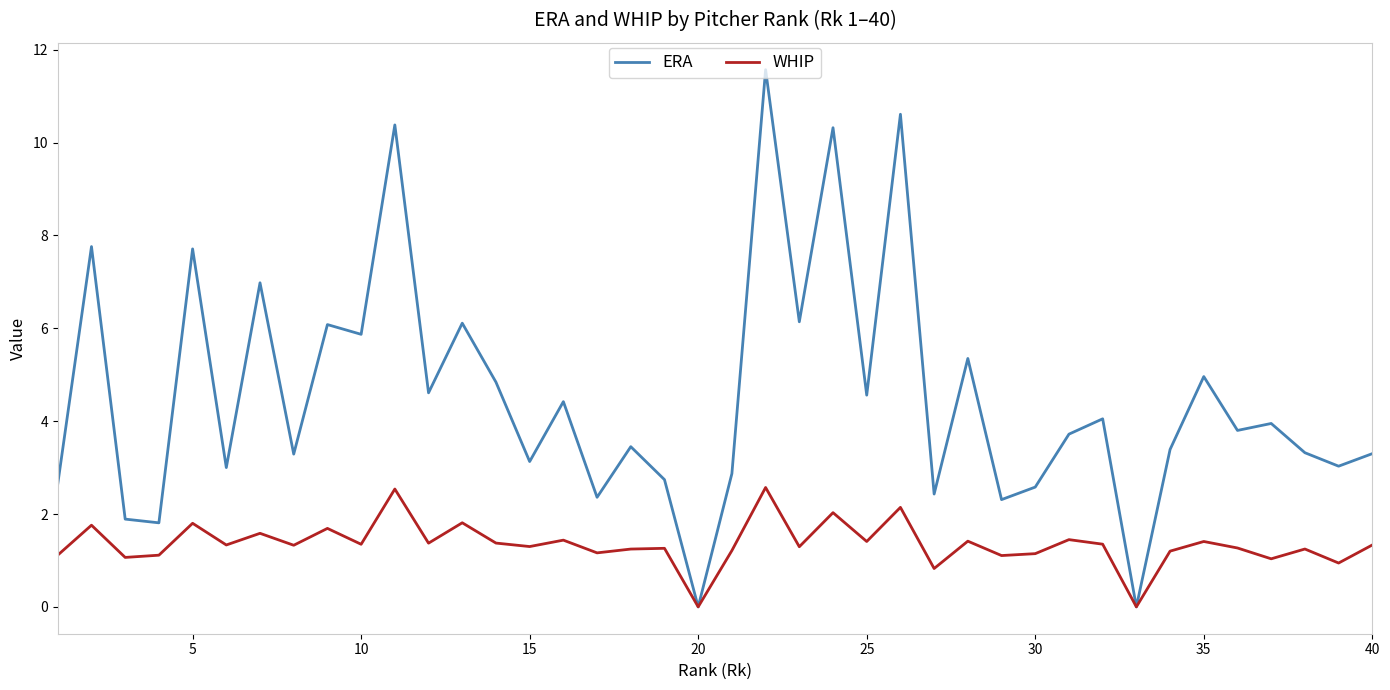

Which series has the largest range (max minus min)?

ERA